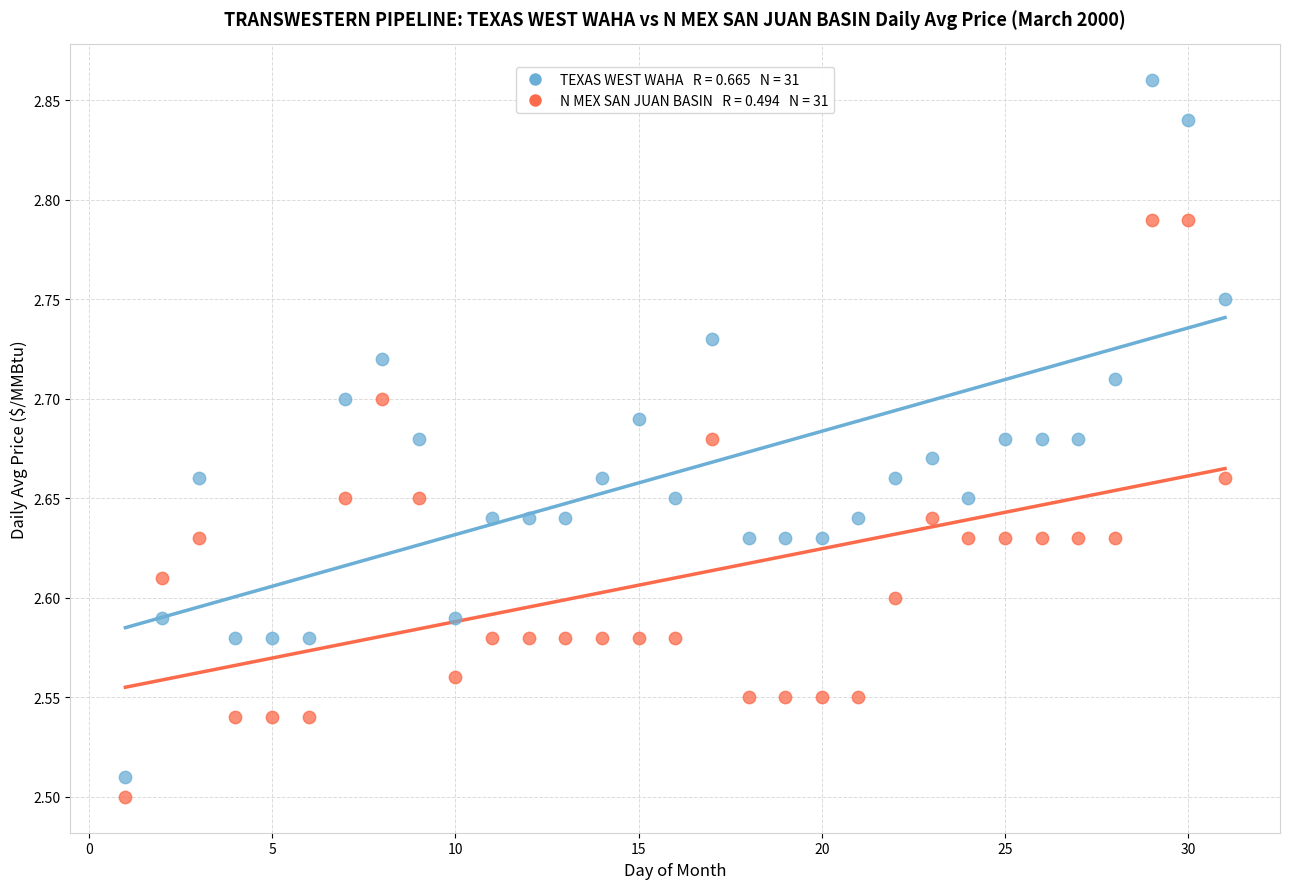

Across all data points, what is the range of X values (max minus min)?

30.0